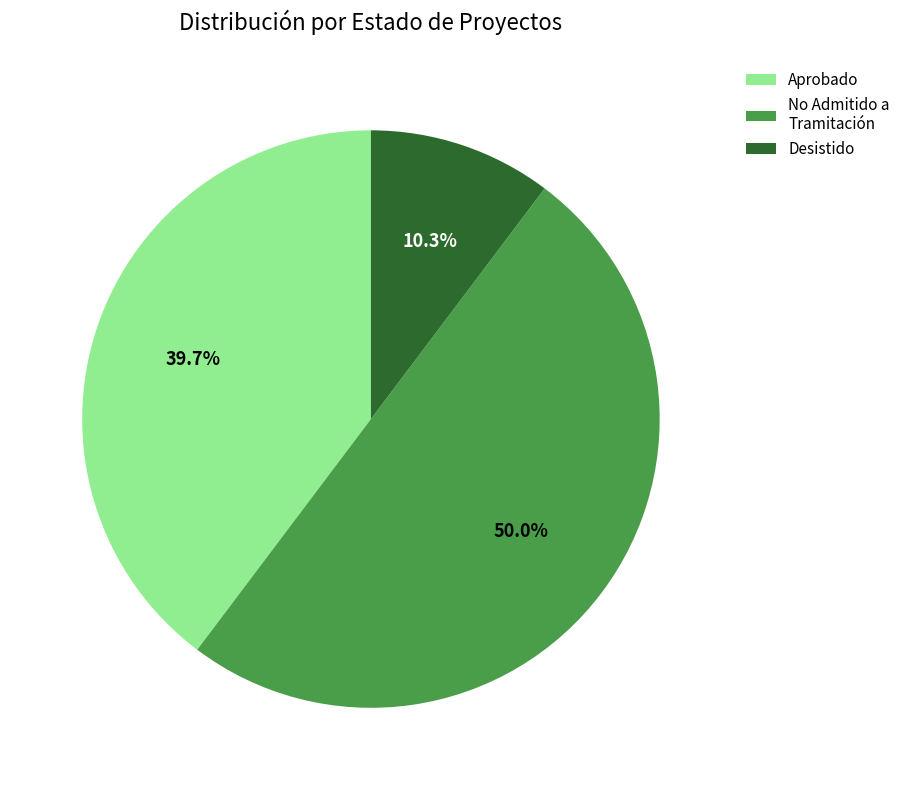

How much of the chart is everything except Aprobado?

60.3%